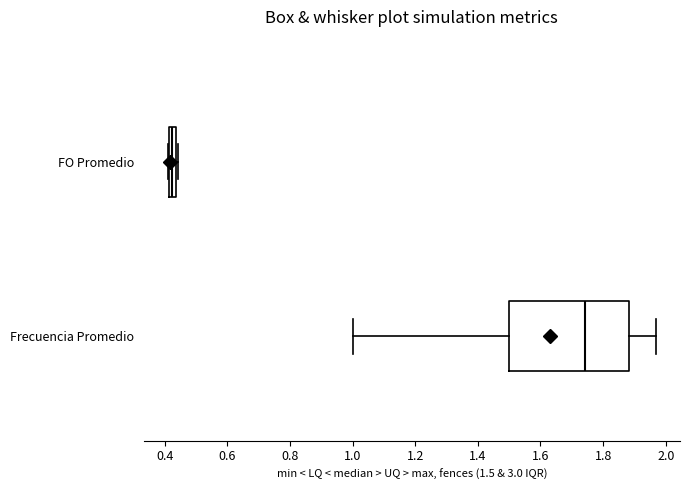

Where does the left whisker of the box for Frecuencia Promedio end on the x-axis? The values are not printed on the chart, so give them approximately, as read against the axis.

1.00